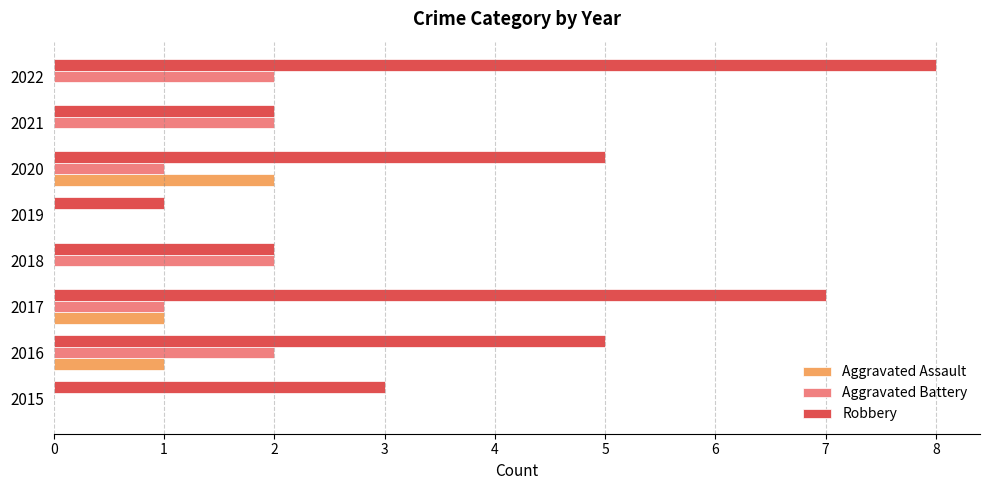

The Aggravated Battery series shows 2 at 2022. True or false?

True